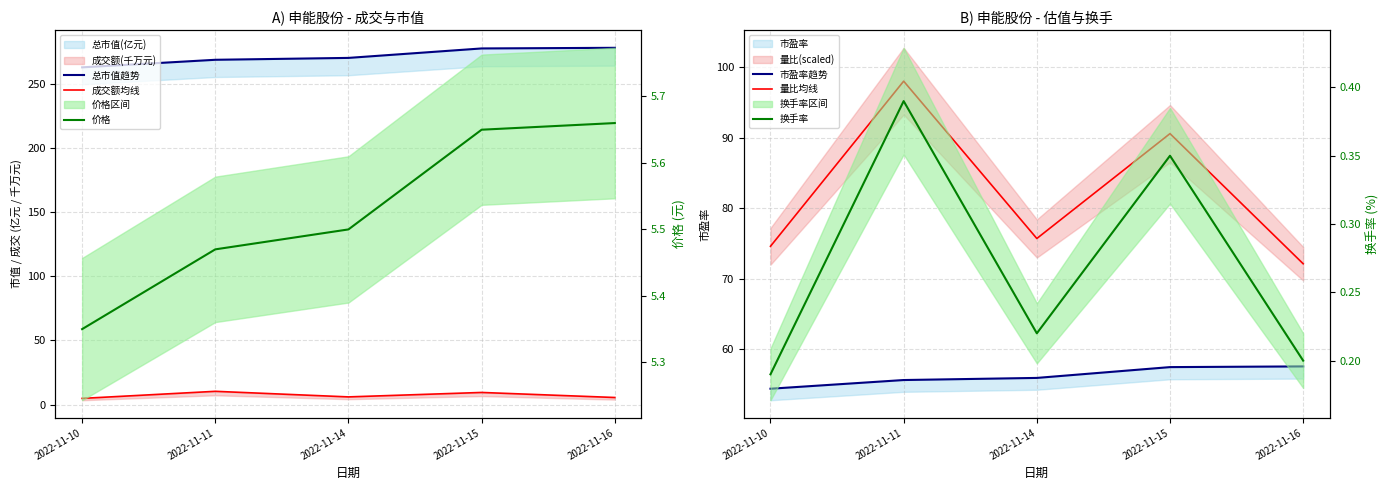

True or false: 成交额均线 has a value of 3.8 at 2022-11-15.

False